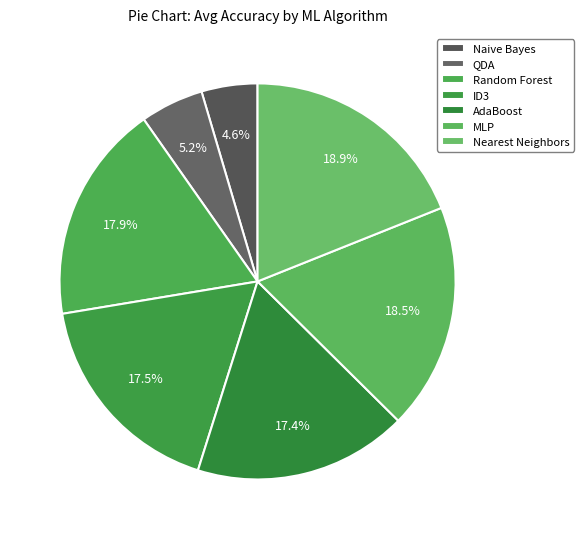

How many slices are in this pie chart?

7